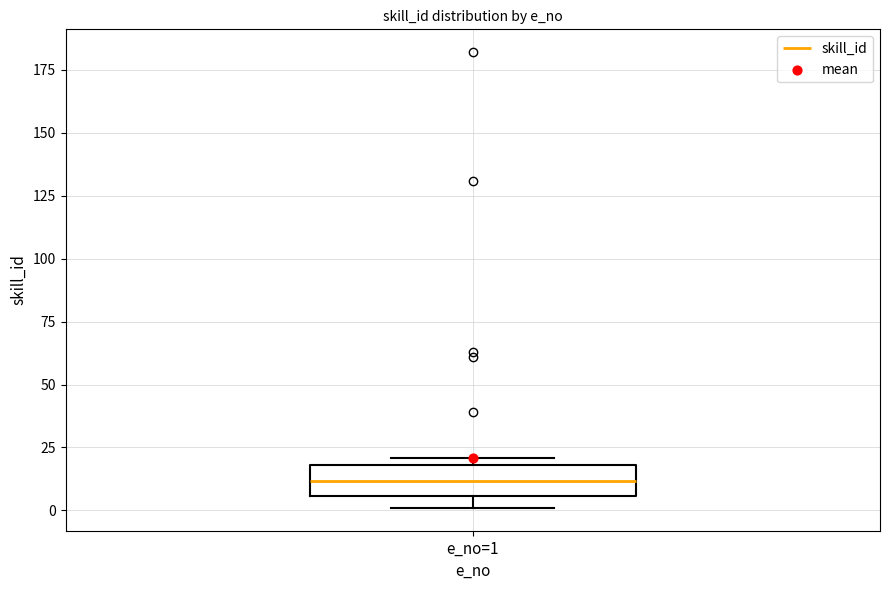

Where does the median line of the box for e_no=1 sit on the y-axis? The values are not printed on the chart, so give them approximately, as read against the axis.

10